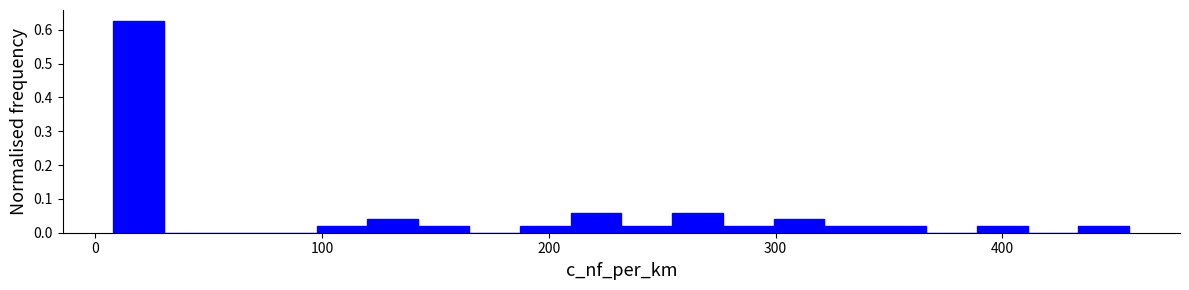

Read against the x-axis, roughly where is the centre of the tallest bar?

20